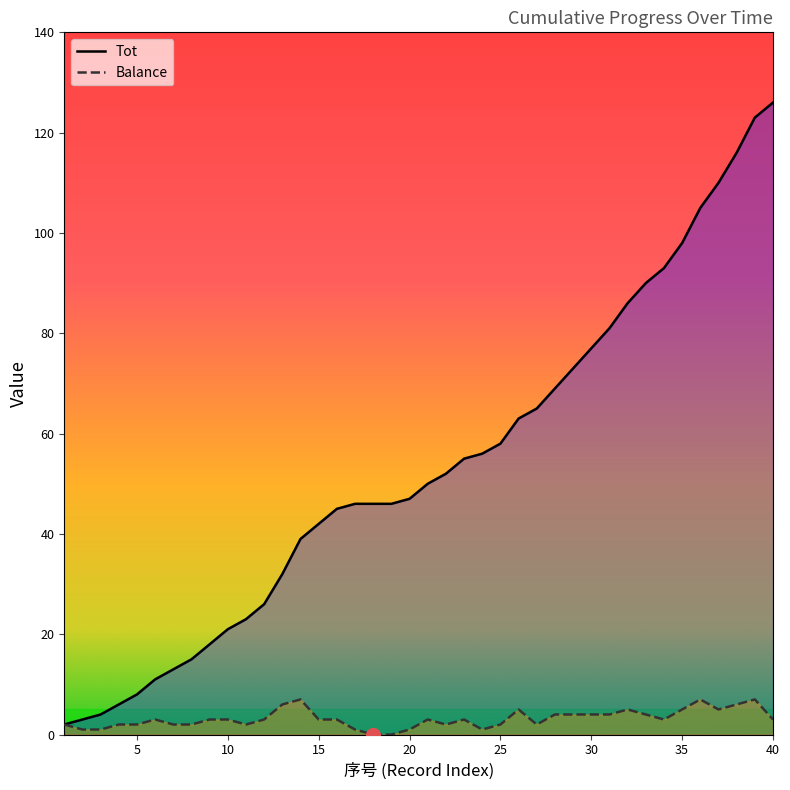

The Balance series shows 2 at 1. True or false?

True